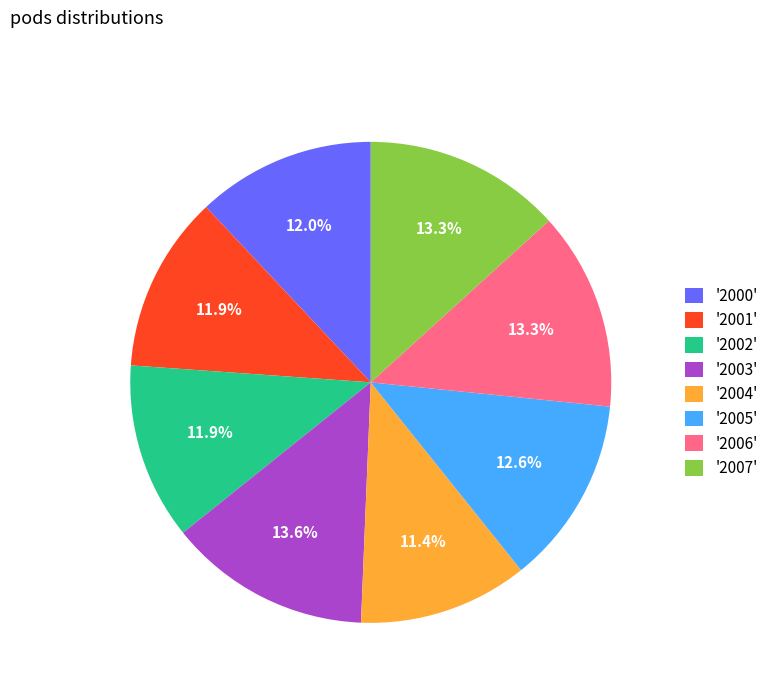

Does any single category account for the majority?

No